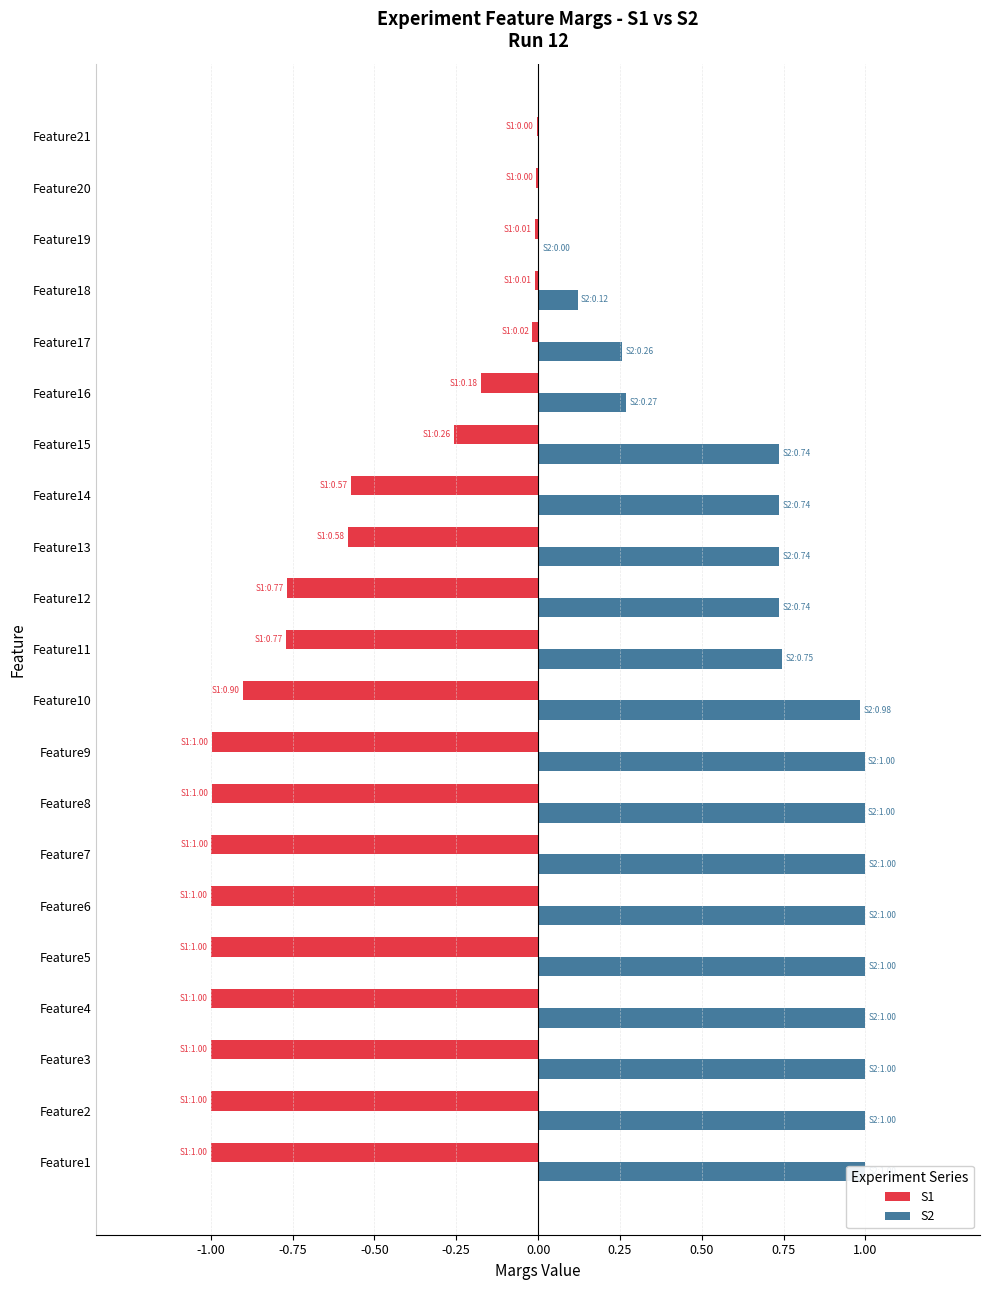

What are all the series names shown in the legend?

S1, S2